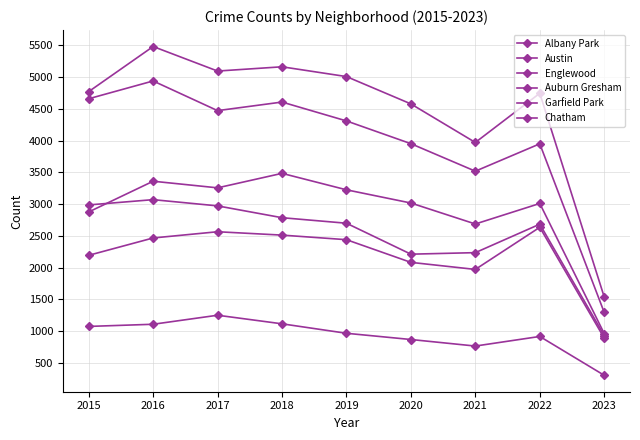

What is the difference between the Auburn Gresham values at 2019 and 2015?

288